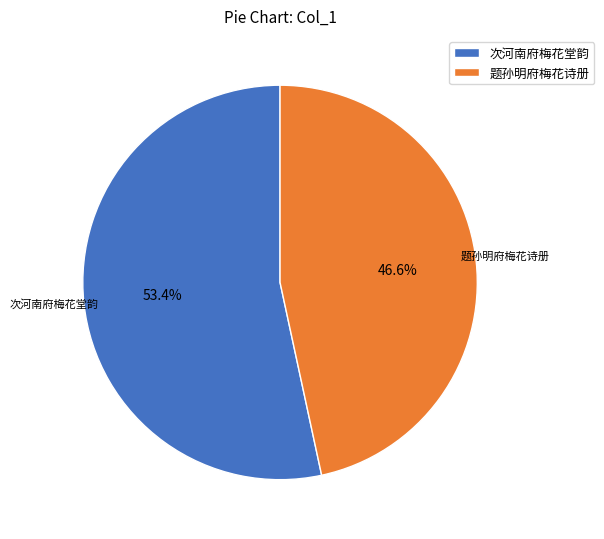

What is the ratio of the value at 次河南府梅花堂韵 to the value at 题孙明府梅花诗册?

1.1